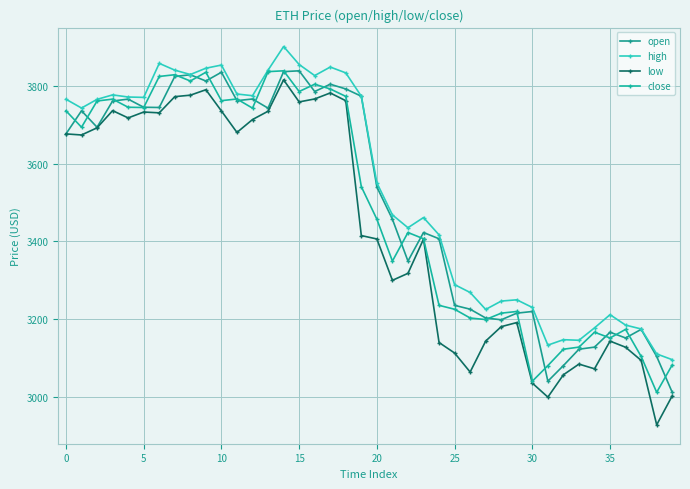

What is the greatest value displayed?

3900.7